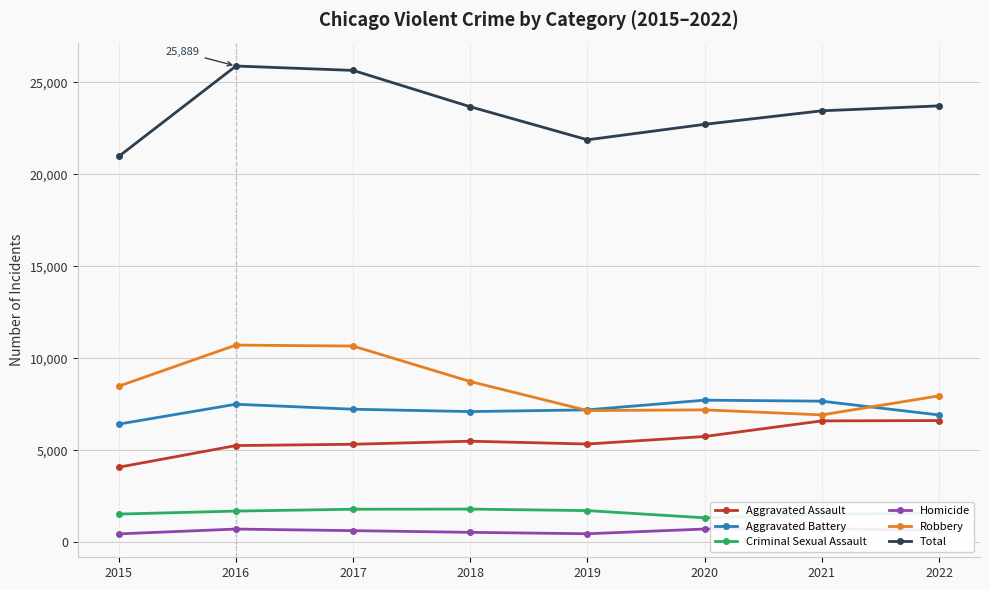

True or false: Aggravated Battery and Homicide cross at least once.

False